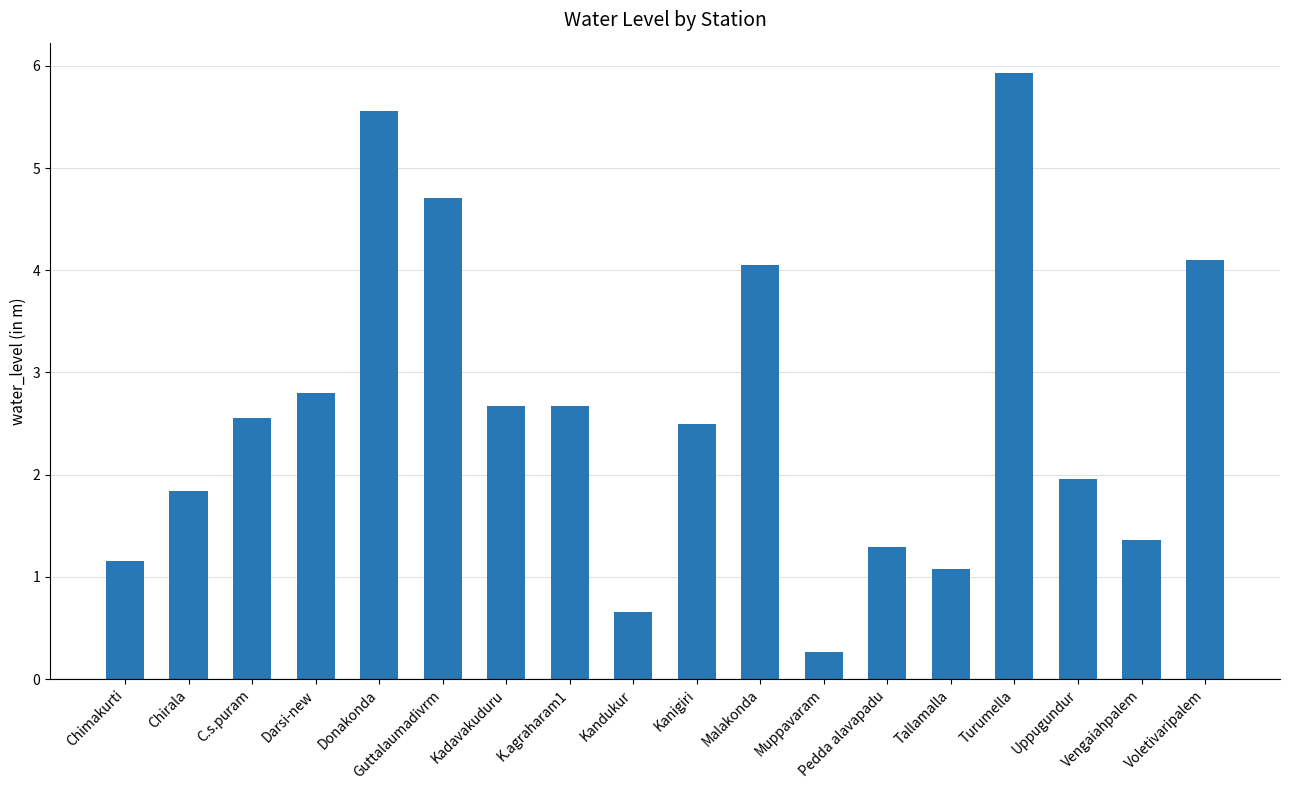

What is the sum of the values at K.agraharam1 and Darsi-new?

5.5